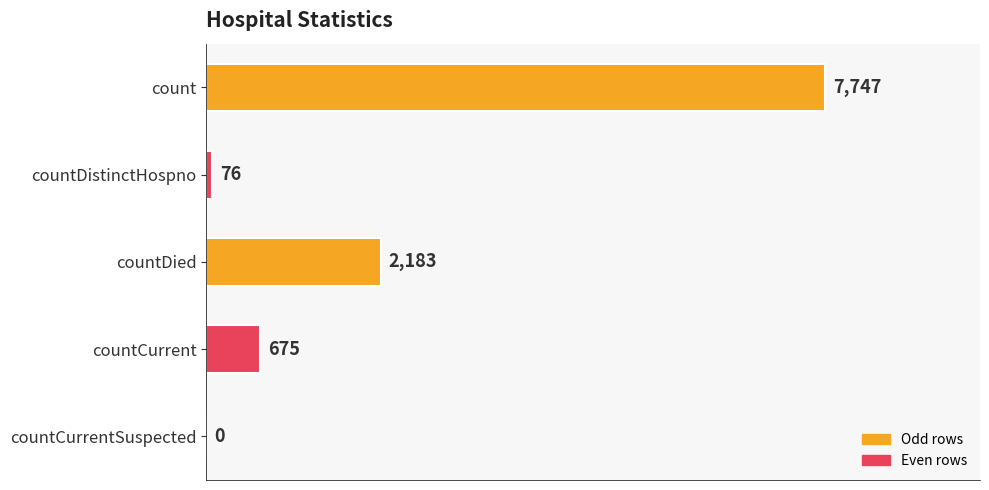

Reading top to bottom, extract all data points from this chart.

count=7747	countDistinctHospno=76	countDied=2183	countCurrent=675	countCurrentSuspected=0